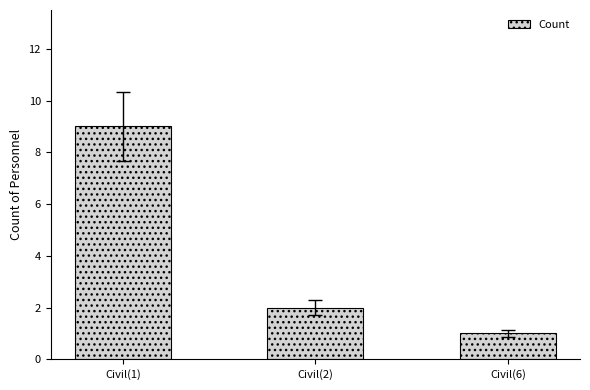

What is the change in value from Civil(1) to Civil(6)?

-8